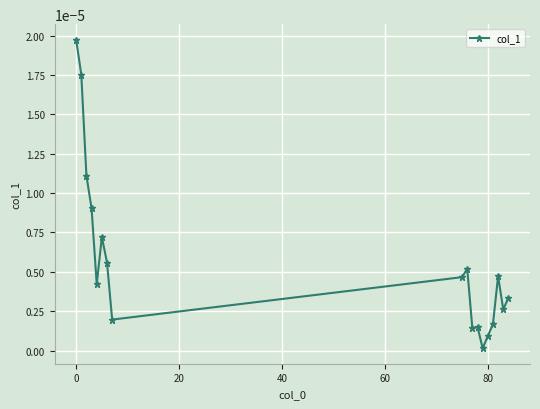

True or false: there are more than 1 points higher than both neighbors.

True